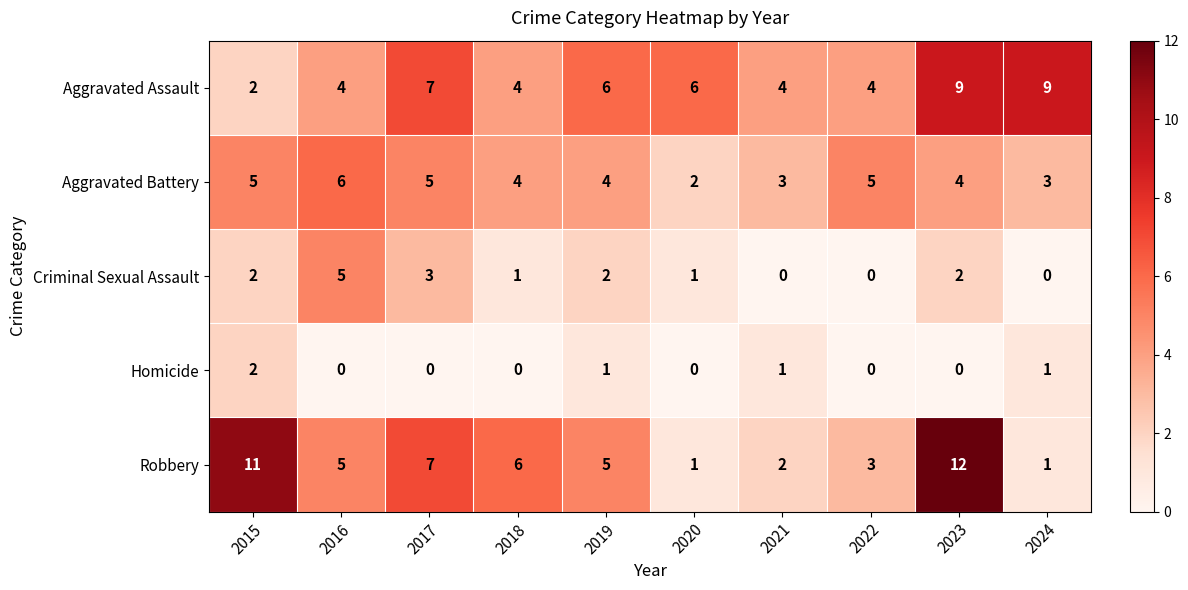

True or false: Criminal Sexual Assault has a value of 3 at 2017.

True